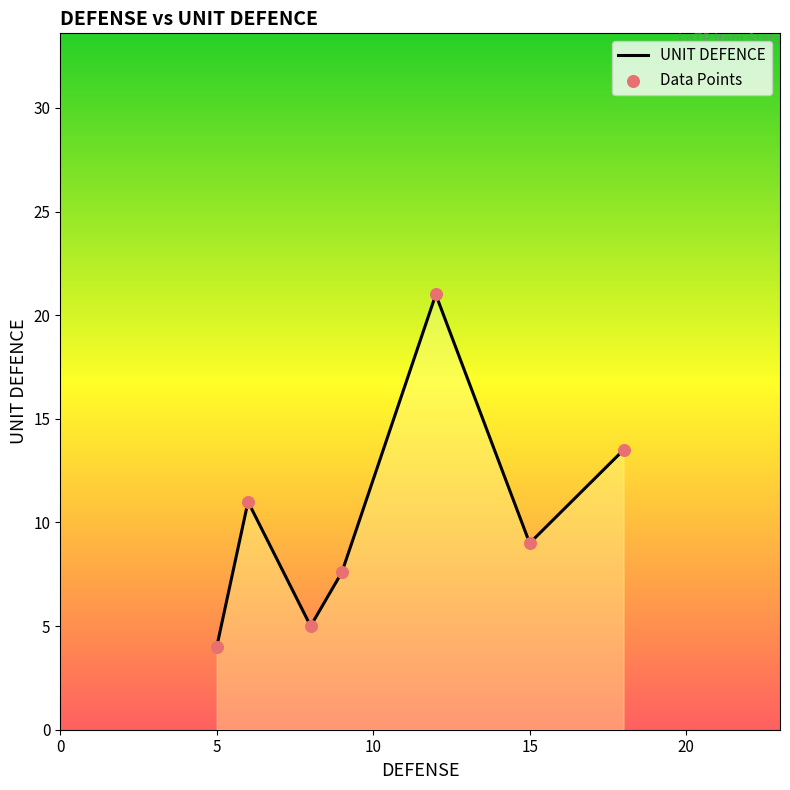

What is the maximum value shown in the chart?

21.0